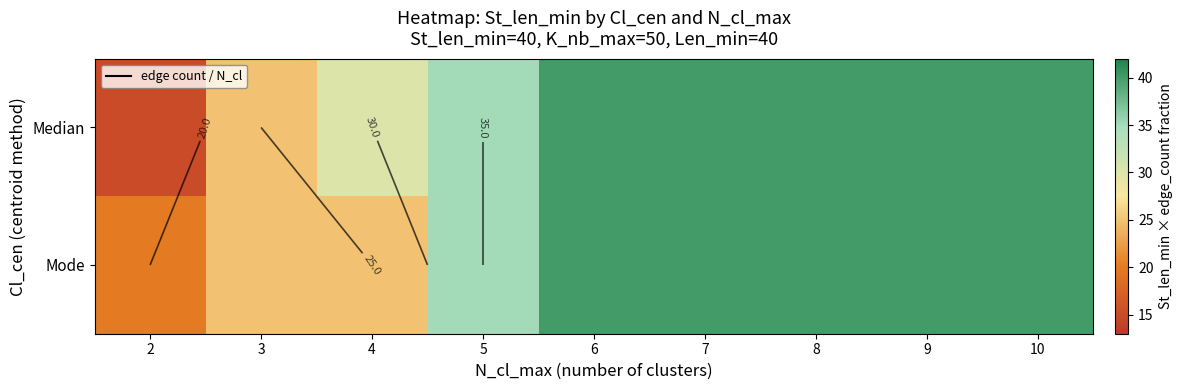

Which category has the lowest value in the Median series?

2